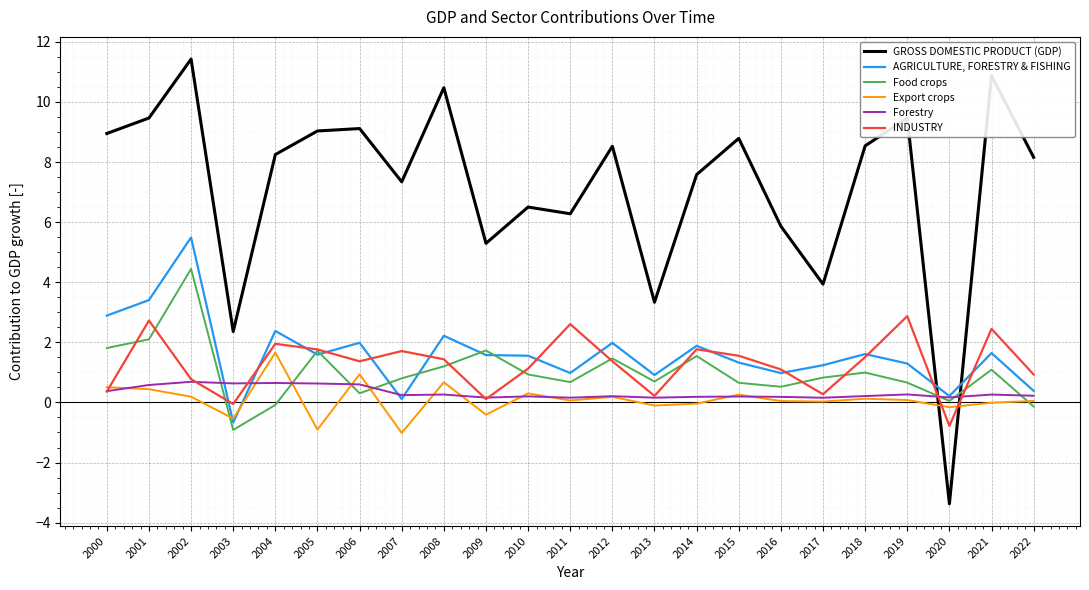

What is the lowest value of the Export crops series?

-1.0